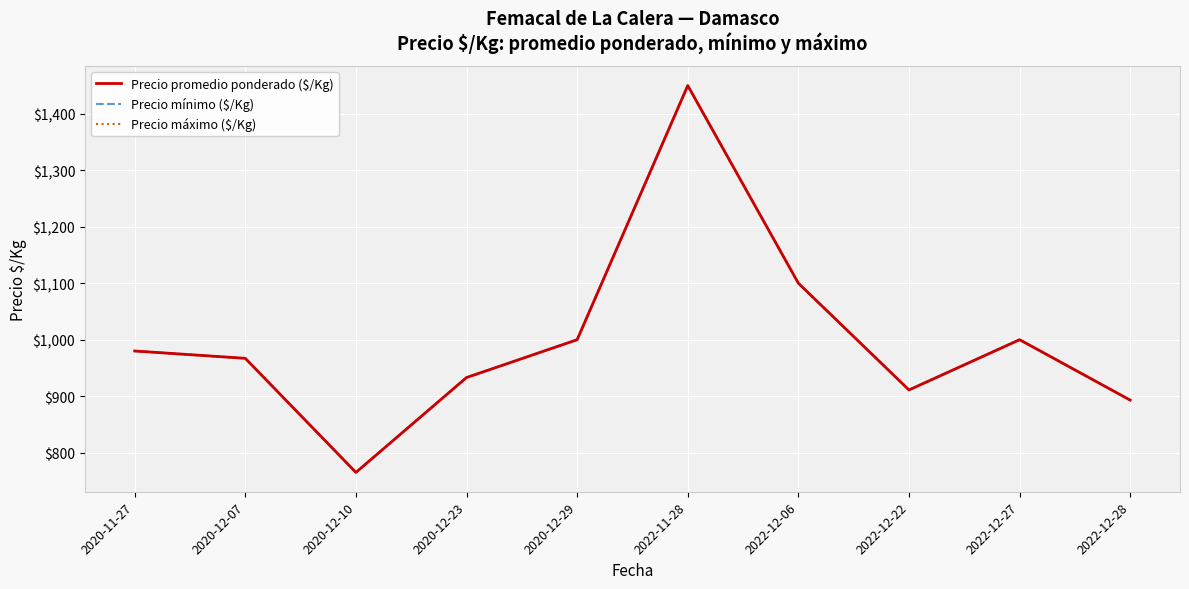

What is the value of the Precio promedio ponderado ($/Kg) point at the 3rd from the left?

765